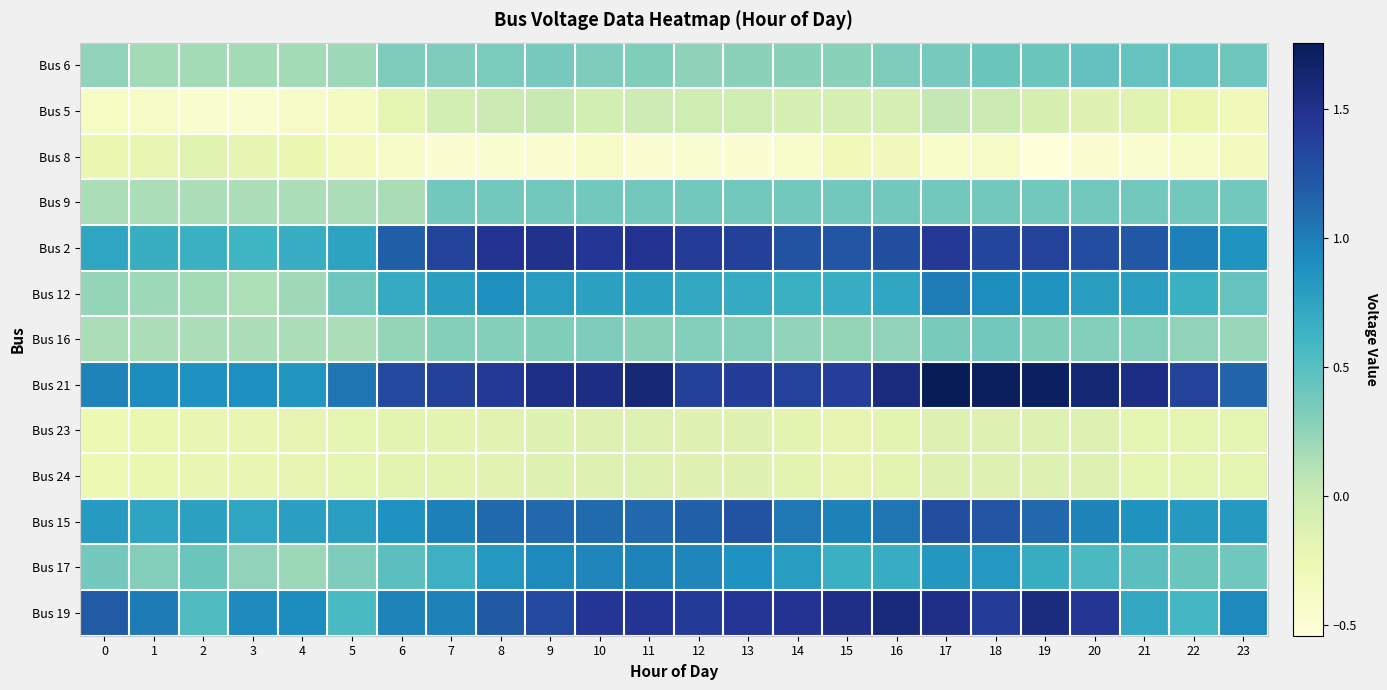

At which category is the sum across all series the highest?

17